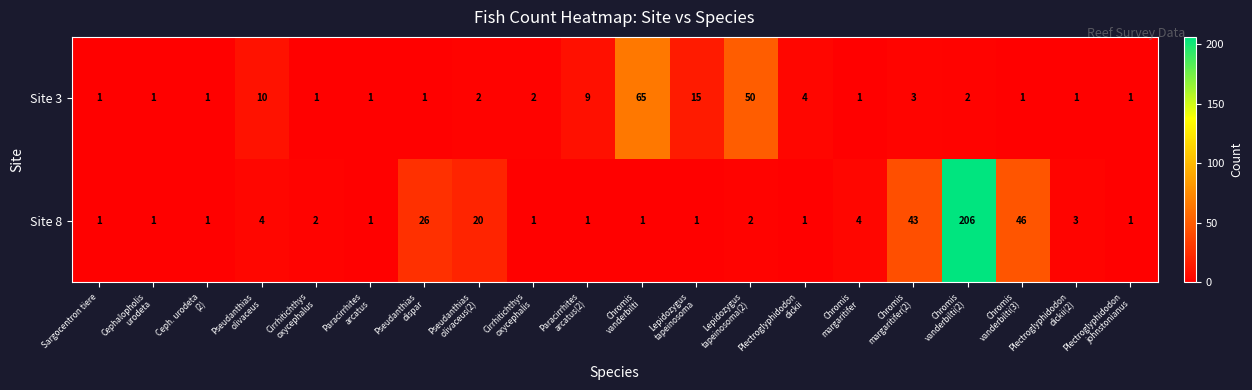

List the series in order of their peak value, highest first.

Site 8, Site 3